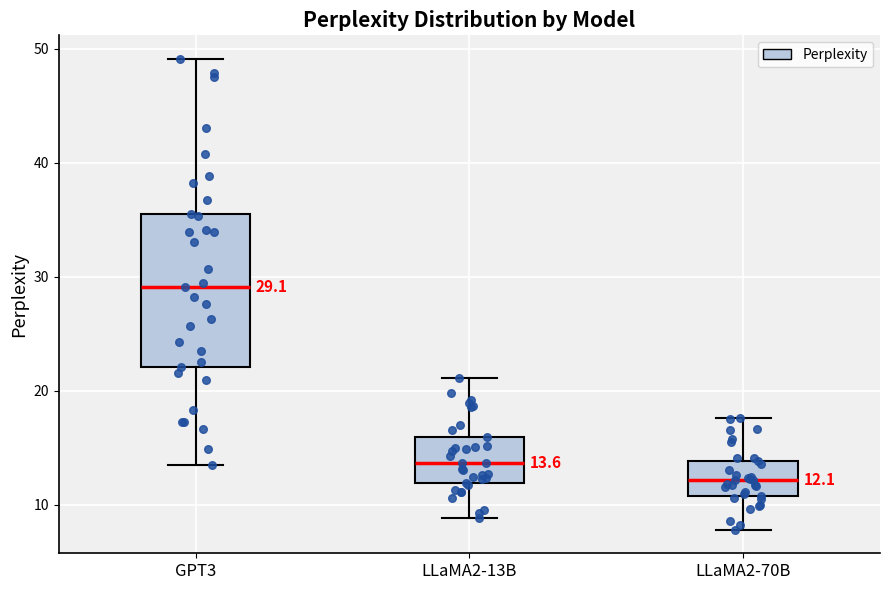

Which box is the tallest, from its lower edge to its upper edge?

GPT3